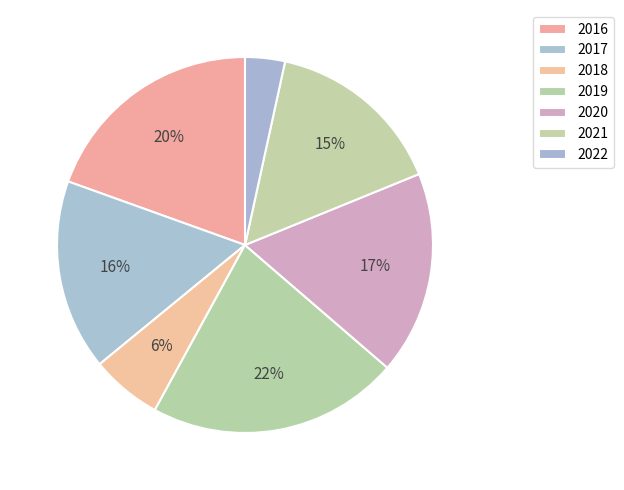

To the nearest percent, what portion does 2018 represent?

6%